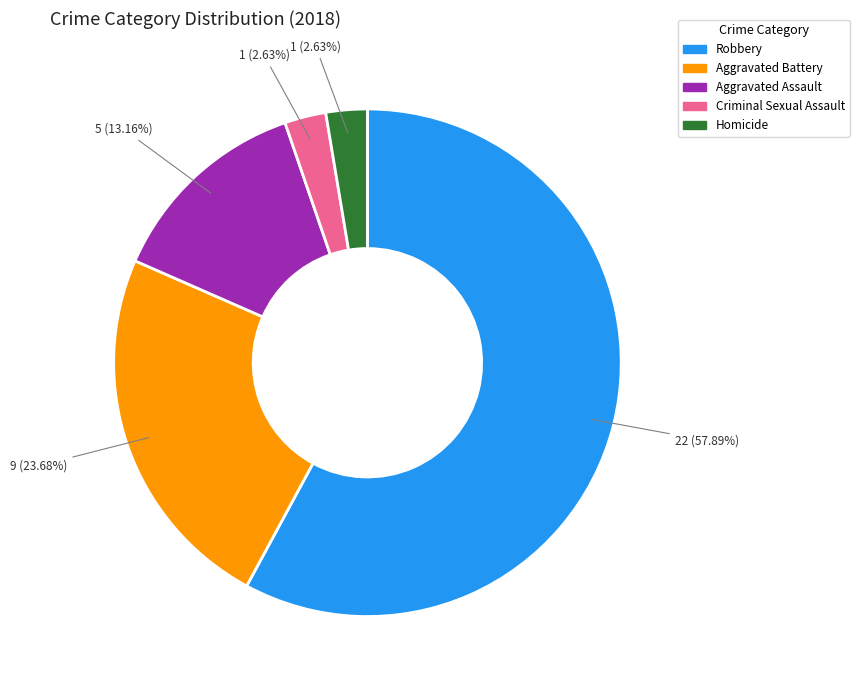

True or false: Aggravated Assault accounts for 13% of the total.

True